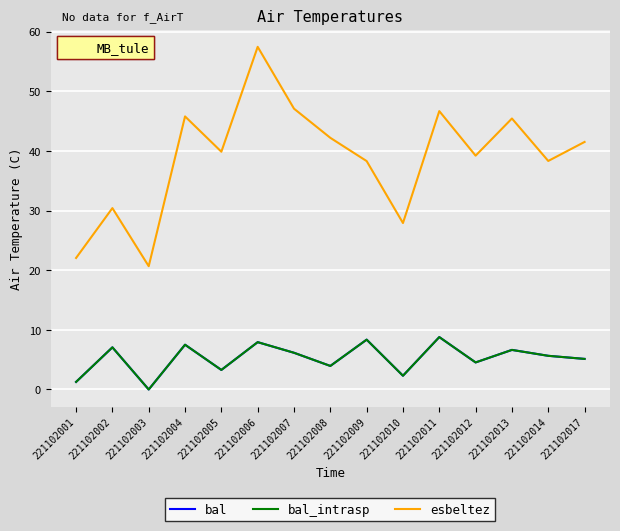

Does the chart display data point markers on the line(s)?

No